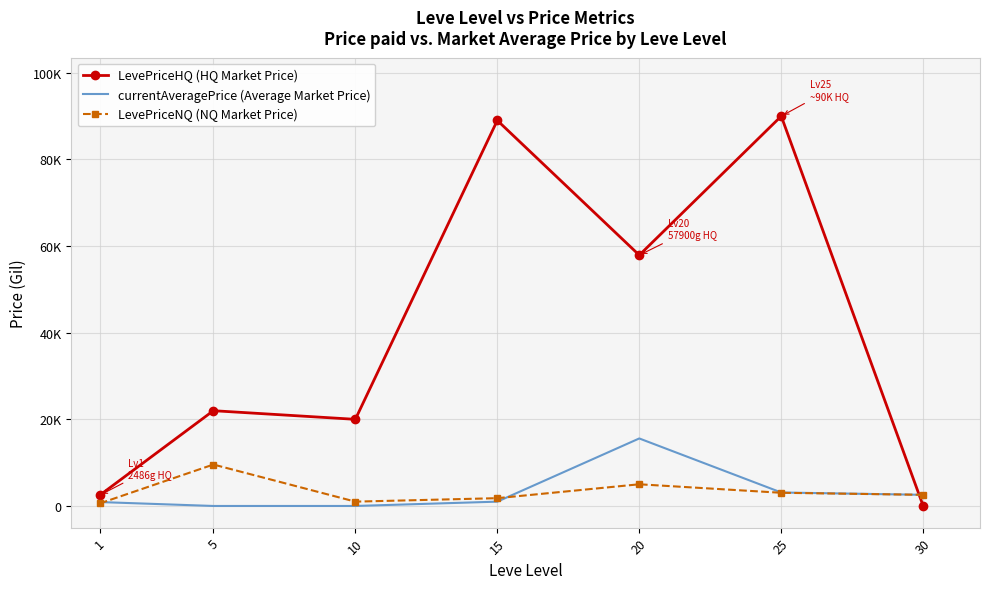

What are all the series names shown in the legend?

LevePriceHQ (HQ Market Price), currentAveragePrice (Average Market Price), LevePriceNQ (NQ Market Price)